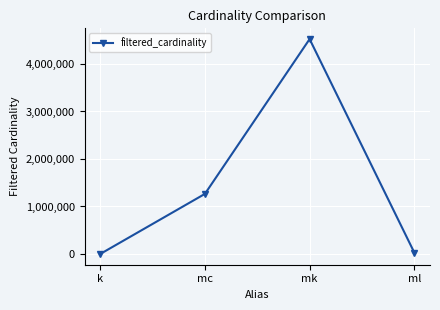

What is the smallest value displayed?

1